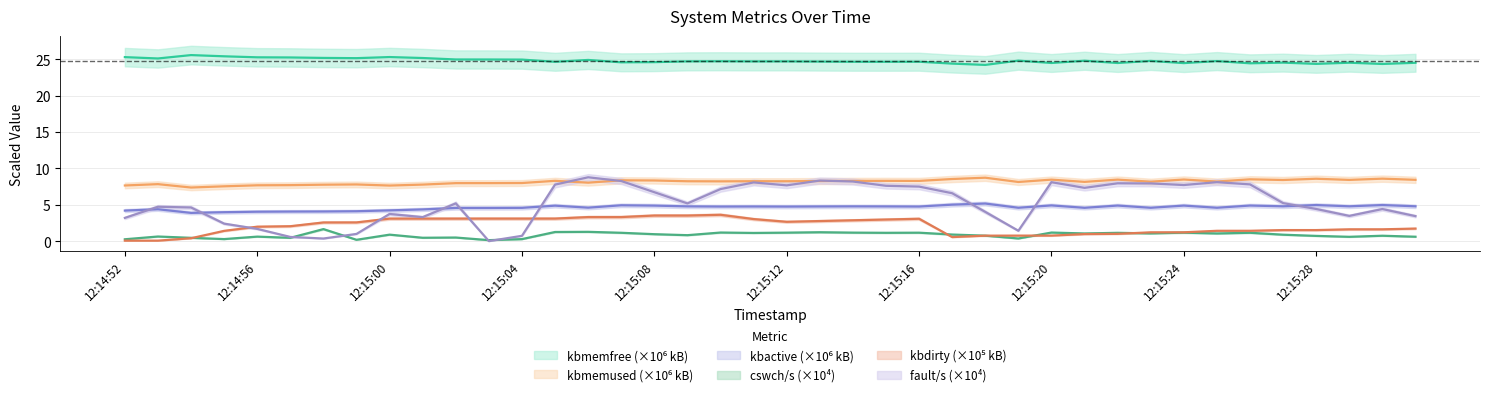

What is the average value of the cswch/s series?

0.9